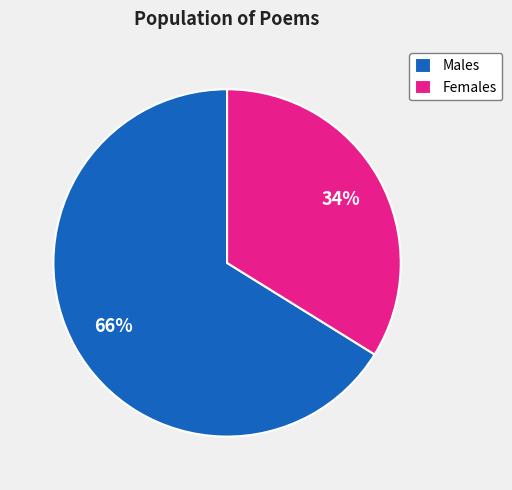

How many slices are in this pie chart?

2